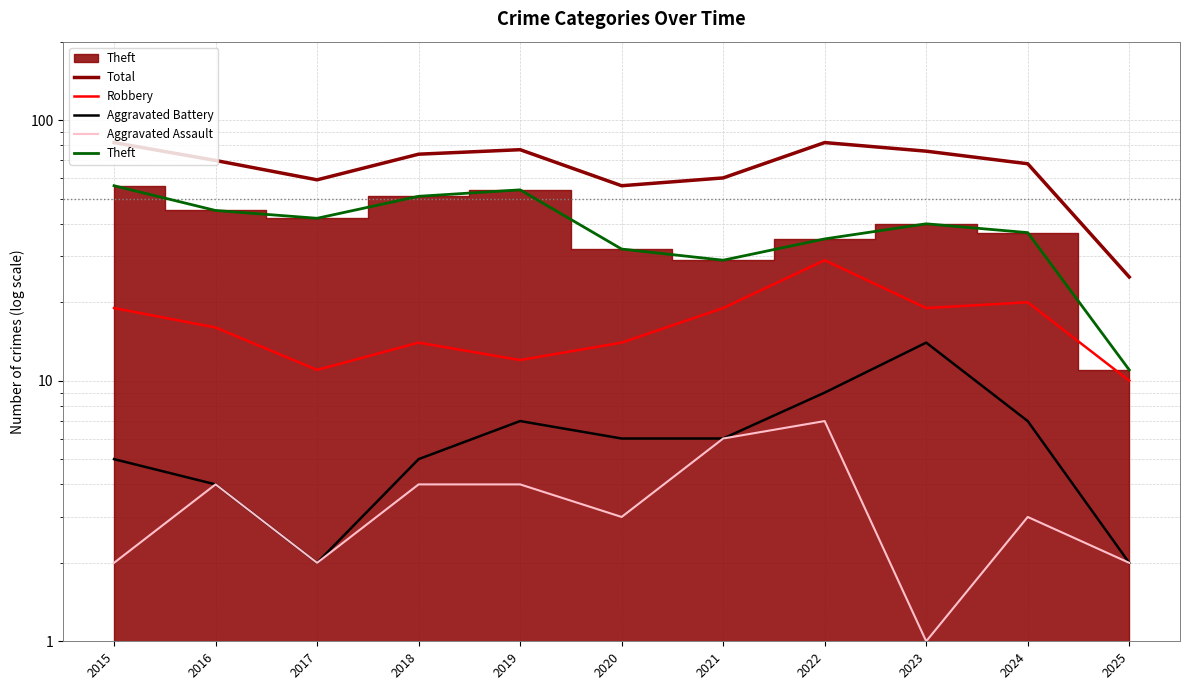

List the labels in order of Robbery value, smallest first.

2025, 2017, 2019, 2018, 2020, 2016, 2015, 2021, 2023, 2024, 2022